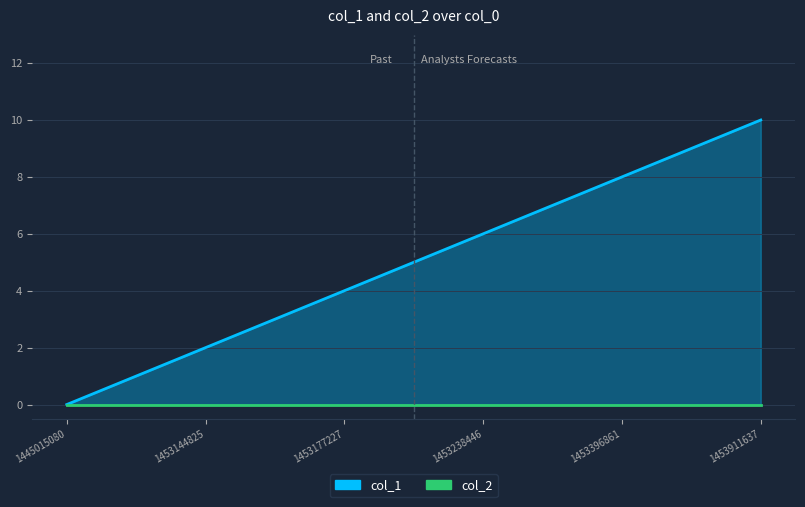

What is the difference between the maximum and minimum values in the col_1 series?

10